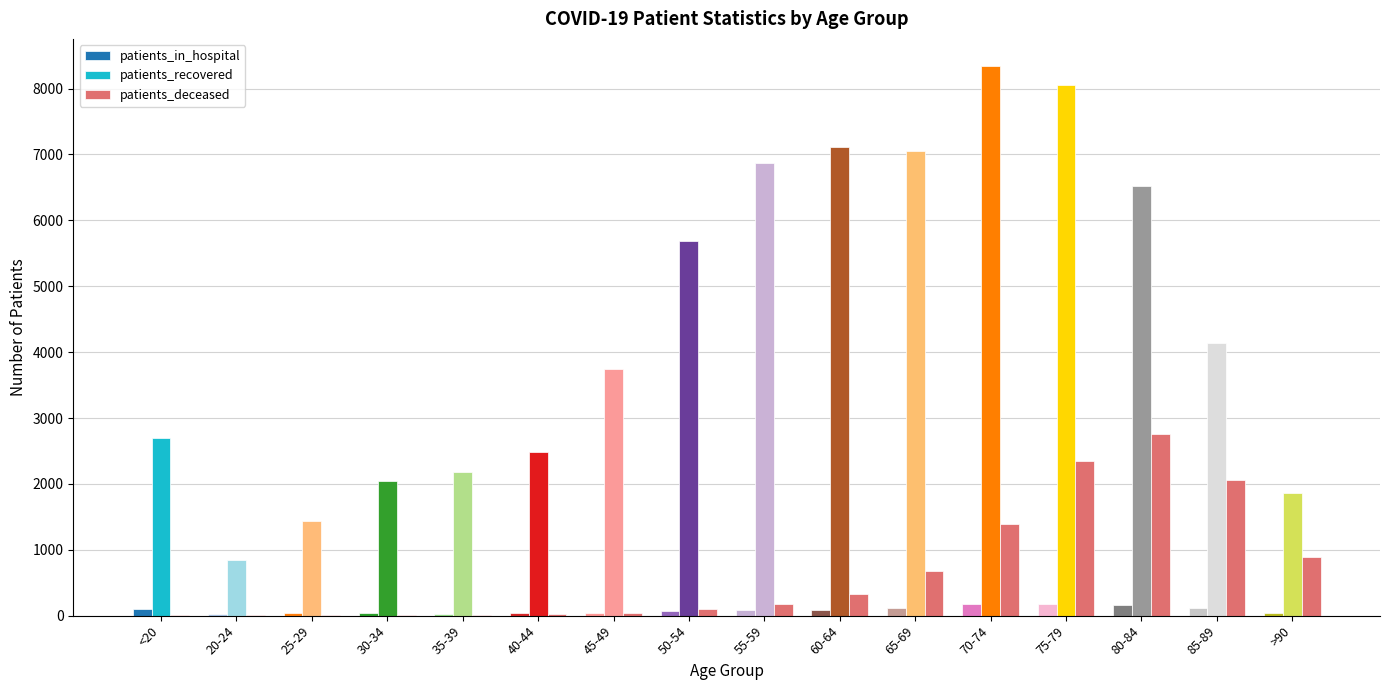

The patients_deceased series shows 2056 at 85-89. True or false?

True